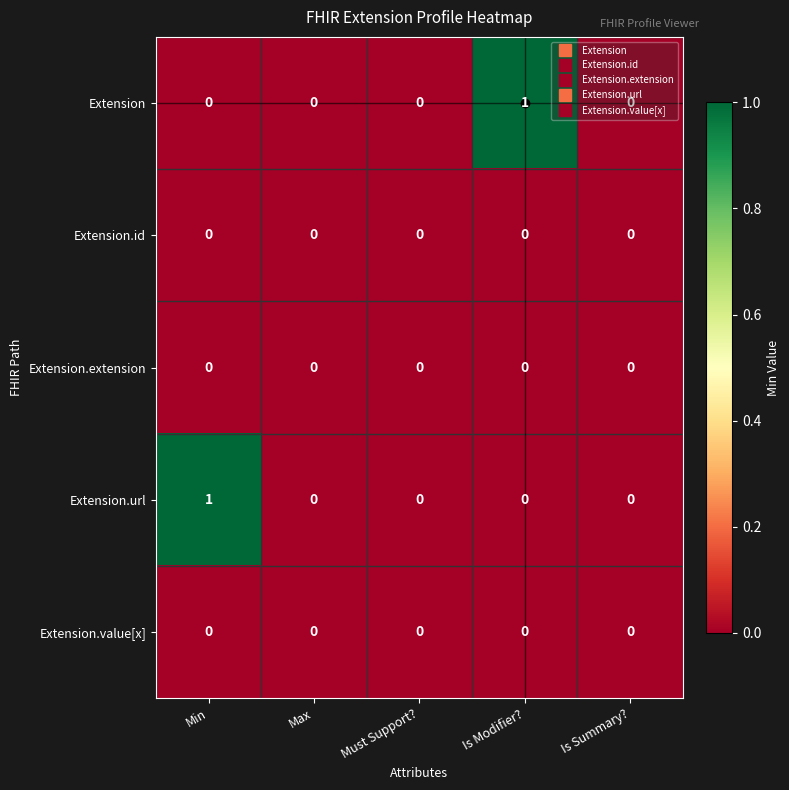

The Extension.url series shows -1 at Is Summary?. True or false?

False